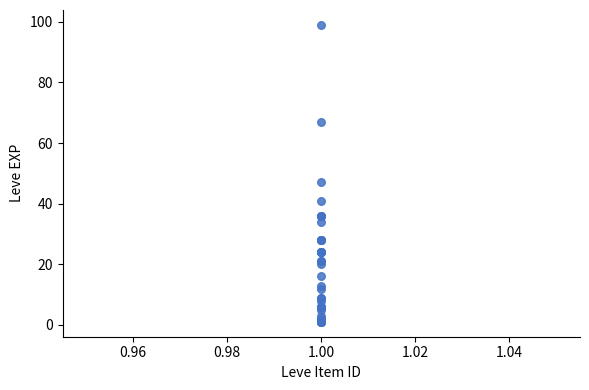

What Y value in the scatter plot is closest to 50?

47